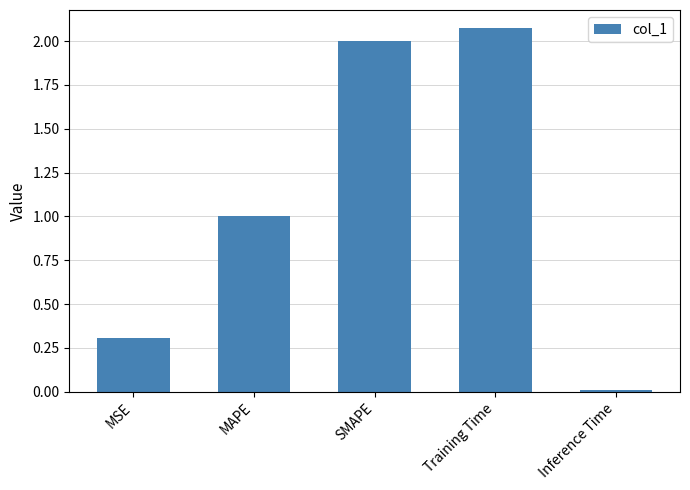

What is the approximate value at MAPE?

1.0